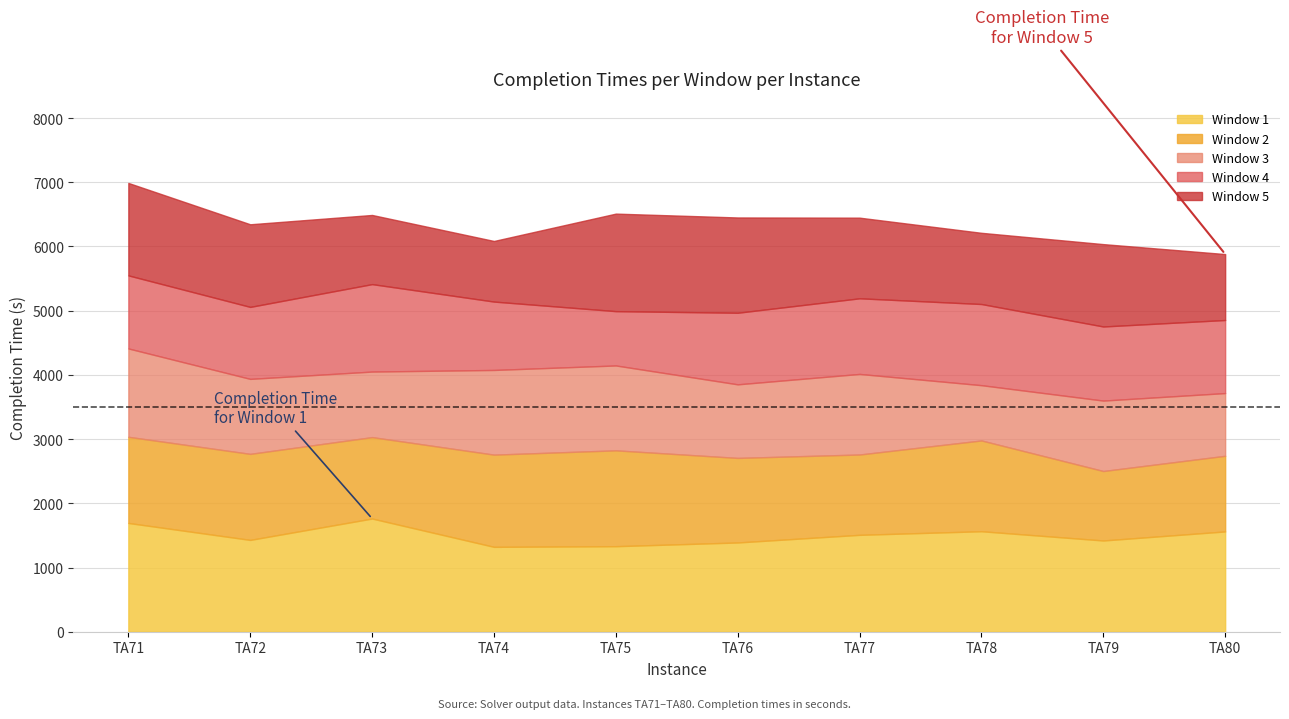

How many categories are shown in the chart?

10